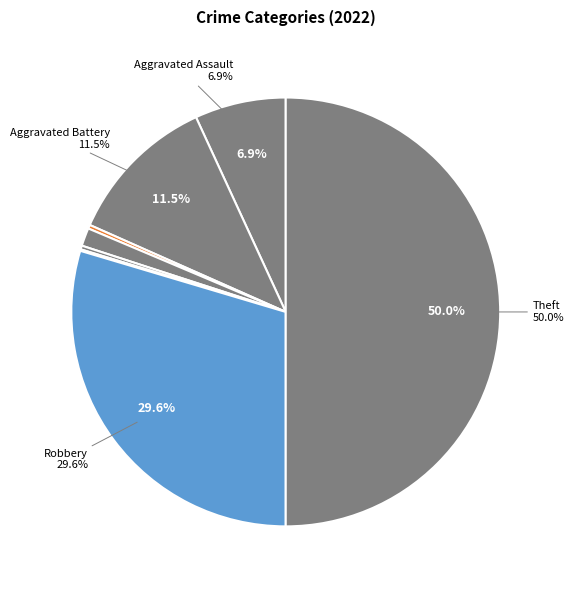

Which slice is the smallest?

Motor Vehicle Theft